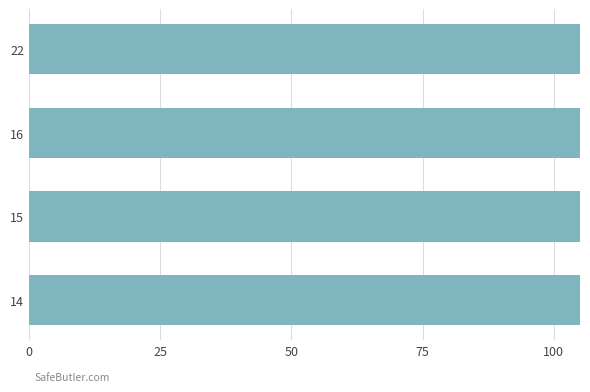

List the labels in order of value, largest first.

15, 16, 14, 22